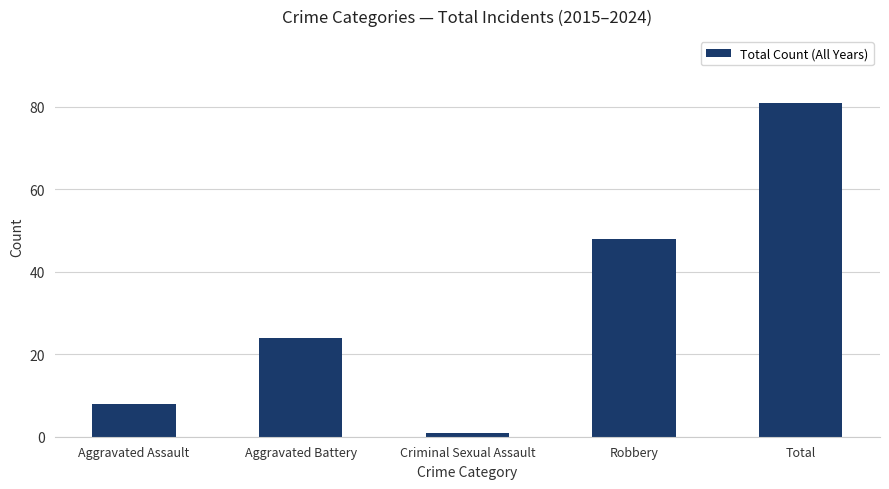

Reading right to left, extract all data points from this chart.

Total=81	Robbery=48	Criminal Sexual Assault=1	Aggravated Battery=24	Aggravated Assault=8